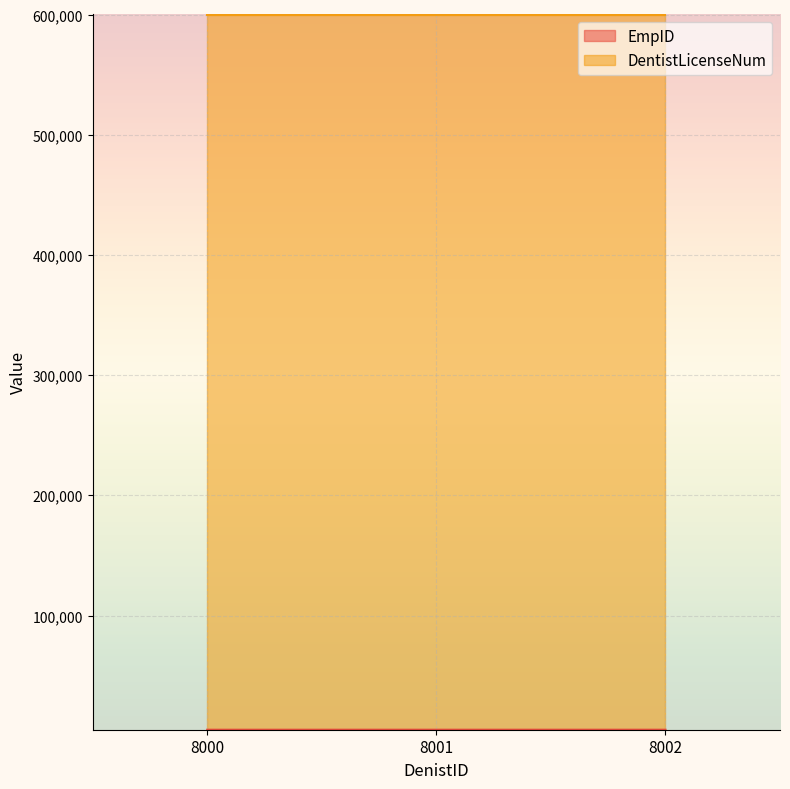

Which series has the largest total across all categories?

DentistLicenseNum